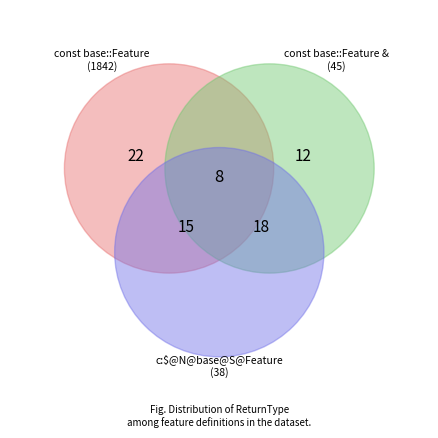

How many segments does this pie chart have?

4